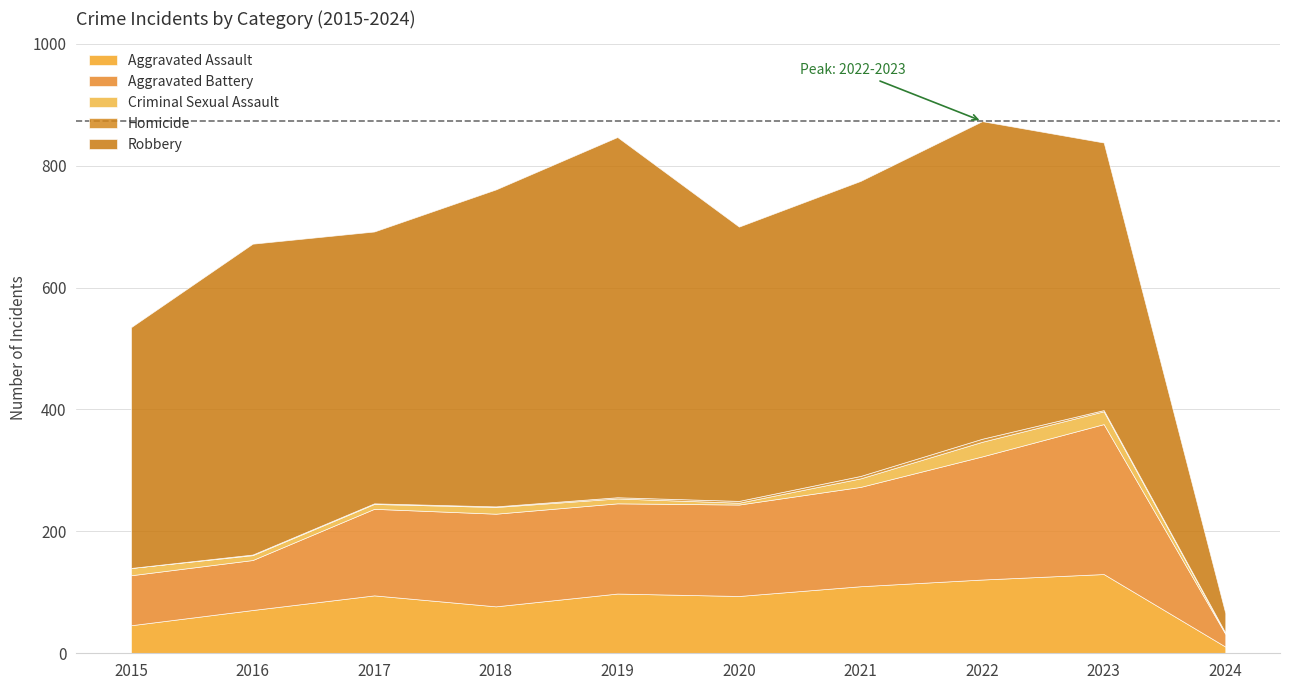

Which series has the largest range (max minus min)?

Robbery